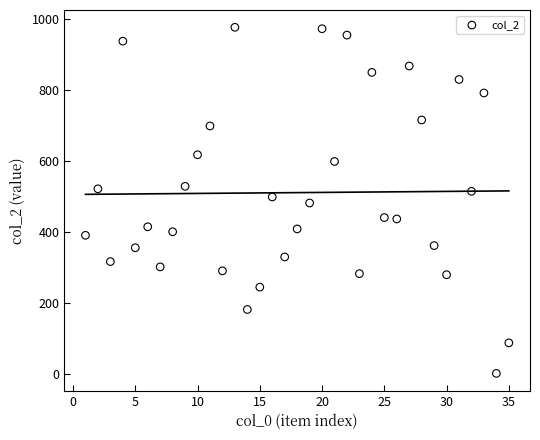

What is the range of X values (max minus min)?

34